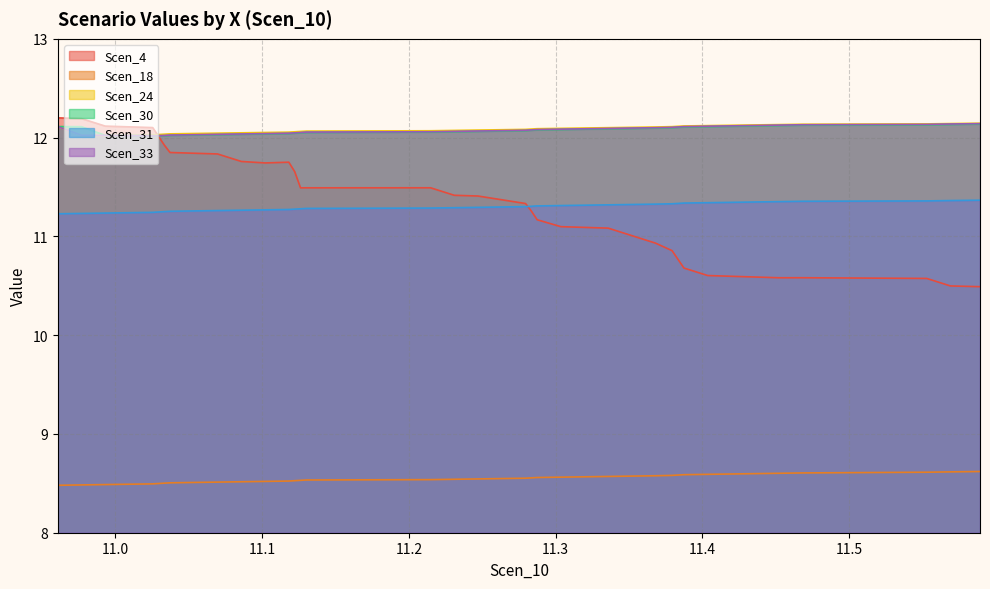

Reading right to left, what are all the values shown in this chart?

Scen_4: 11.589193075074803=10.5	11.569031182546656=10.5	11.552884026992304=10.6	11.468269995151223=10.6	11.452122839596871=10.6	11.435973925903596=10.6	11.419821596401475=10.6	11.40365871803152=10.6	11.387458918744173=10.7	11.383382445935762=10.8	11.379356205707213=10.9	11.368094668753503=10.9	11.351973131799793=11.0	11.335839589280619=11.1	11.319700973248384=11.1	11.303558941407303=11.1	11.287408370044105=11.2	11.283461798680905=11.3	11.279515227317706=11.3	11.24714024268794=11.4	11.230966765249946=11.4	11.214814435747824=11.5	11.130170465276253=11.5	11.126188731100294=11.5	11.122206996924335=11.7	11.118214412507834=11.8	11.102042743443263=11.7	11.085862283684074=11.8	11.069658666711879=11.8	11.053422348314557=11.8	11.037243295052791=11.8	11.033320634385811=11.9	11.029386018353577=12.0	11.025439446990378=12.1	11.00928887562718=12.1	10.993134787986133=12.1	10.976970151477255=12.2	10.960784417301296=12.2
Scen_18: 11.589193075074803=8.6	11.569031182546656=8.6	11.552884026992304=8.6	11.468269995151223=8.6	11.452122839596871=8.6	11.435973925903596=8.6	11.419821596401475=8.6	11.40365871803152=8.6	11.387458918744173=8.6	11.383382445935762=8.6	11.379356205707213=8.6	11.368094668753503=8.6	11.351973131799793=8.6	11.335839589280619=8.6	11.319700973248384=8.6	11.303558941407303=8.6	11.287408370044105=8.6	11.283461798680905=8.6	11.279515227317706=8.6	11.24714024268794=8.5	11.230966765249946=8.5	11.214814435747824=8.5	11.130170465276253=8.5	11.126188731100294=8.5	11.122206996924335=8.5	11.118214412507834=8.5	11.102042743443263=8.5	11.085862283684074=8.5	11.069658666711879=8.5	11.053422348314557=8.5	11.037243295052791=8.5	11.033320634385811=8.5	11.029386018353577=8.5	11.025439446990378=8.5	11.00928887562718=8.5	10.993134787986133=8.5	10.976970151477255=8.5	10.960784417301296=8.5
Scen_24: 11.589193075074803=12.1	11.569031182546656=12.1	11.552884026992304=12.1	11.468269995151223=12.1	11.452122839596871=12.1	11.435973925903596=12.1	11.419821596401475=12.1	11.40365871803152=12.1	11.387458918744173=12.1	11.383382445935762=12.1	11.379356205707213=12.1	11.368094668753503=12.1	11.351973131799793=12.1	11.335839589280619=12.1	11.319700973248384=12.1	11.303558941407303=12.1	11.287408370044105=12.1	11.283461798680905=12.1	11.279515227317706=12.1	11.24714024268794=12.1	11.230966765249946=12.1	11.214814435747824=12.1	11.130170465276253=12.1	11.126188731100294=12.1	11.122206996924335=12.1	11.118214412507834=12.1	11.102042743443263=12.1	11.085862283684074=12.0	11.069658666711879=12.0	11.053422348314557=12.0	11.037243295052791=12.0	11.033320634385811=12.0	11.029386018353577=12.0	11.025439446990378=12.0	11.00928887562718=12.0	10.993134787986133=12.0	10.976970151477255=12.0	10.960784417301296=12.1
Scen_30: 11.589193075074803=12.1	11.569031182546656=12.1	11.552884026992304=12.1	11.468269995151223=12.1	11.452122839596871=12.1	11.435973925903596=12.1	11.419821596401475=12.1	11.40365871803152=12.1	11.387458918744173=12.1	11.383382445935762=12.1	11.379356205707213=12.1	11.368094668753503=12.1	11.351973131799793=12.1	11.335839589280619=12.1	11.319700973248384=12.1	11.303558941407303=12.1	11.287408370044105=12.1	11.283461798680905=12.1	11.279515227317706=12.1	11.24714024268794=12.1	11.230966765249946=12.1	11.214814435747824=12.1	11.130170465276253=12.1	11.126188731100294=12.0	11.122206996924335=12.0	11.118214412507834=12.0	11.102042743443263=12.0	11.085862283684074=12.0	11.069658666711879=12.0	11.053422348314557=12.0	11.037243295052791=12.0	11.033320634385811=12.0	11.029386018353577=12.0	11.025439446990378=12.0	11.00928887562718=12.0	10.993134787986133=12.0	10.976970151477255=12.1	10.960784417301296=12.1
Scen_31: 11.589193075074803=11.4	11.569031182546656=11.4	11.552884026992304=11.4	11.468269995151223=11.4	11.452122839596871=11.4	11.435973925903596=11.3	11.419821596401475=11.3	11.40365871803152=11.3	11.387458918744173=11.3	11.383382445935762=11.3	11.379356205707213=11.3	11.368094668753503=11.3	11.351973131799793=11.3	11.335839589280619=11.3	11.319700973248384=11.3	11.303558941407303=11.3	11.287408370044105=11.3	11.283461798680905=11.3	11.279515227317706=11.3	11.24714024268794=11.3	11.230966765249946=11.3	11.214814435747824=11.3	11.130170465276253=11.3	11.126188731100294=11.3	11.122206996924335=11.3	11.118214412507834=11.3	11.102042743443263=11.3	11.085862283684074=11.3	11.069658666711879=11.3	11.053422348314557=11.3	11.037243295052791=11.3	11.033320634385811=11.3	11.029386018353577=11.2	11.025439446990378=11.2	11.00928887562718=11.2	10.993134787986133=11.2	10.976970151477255=11.2	10.960784417301296=11.2
Scen_33: 11.589193075074803=12.1	11.569031182546656=12.1	11.552884026992304=12.1	11.468269995151223=12.1	11.452122839596871=12.1	11.435973925903596=12.1	11.419821596401475=12.1	11.40365871803152=12.1	11.387458918744173=12.1	11.383382445935762=12.1	11.379356205707213=12.1	11.368094668753503=12.1	11.351973131799793=12.1	11.335839589280619=12.1	11.319700973248384=12.1	11.303558941407303=12.1	11.287408370044105=12.1	11.283461798680905=12.1	11.279515227317706=12.1	11.24714024268794=12.1	11.230966765249946=12.1	11.214814435747824=12.1	11.130170465276253=12.1	11.126188731100294=12.1	11.122206996924335=12.0	11.118214412507834=12.0	11.102042743443263=12.0	11.085862283684074=12.0	11.069658666711879=12.0	11.053422348314557=12.0	11.037243295052791=12.0	11.033320634385811=12.0	11.029386018353577=12.0	11.025439446990378=12.0	11.00928887562718=12.0	10.993134787986133=12.0	10.976970151477255=12.0	10.960784417301296=12.1